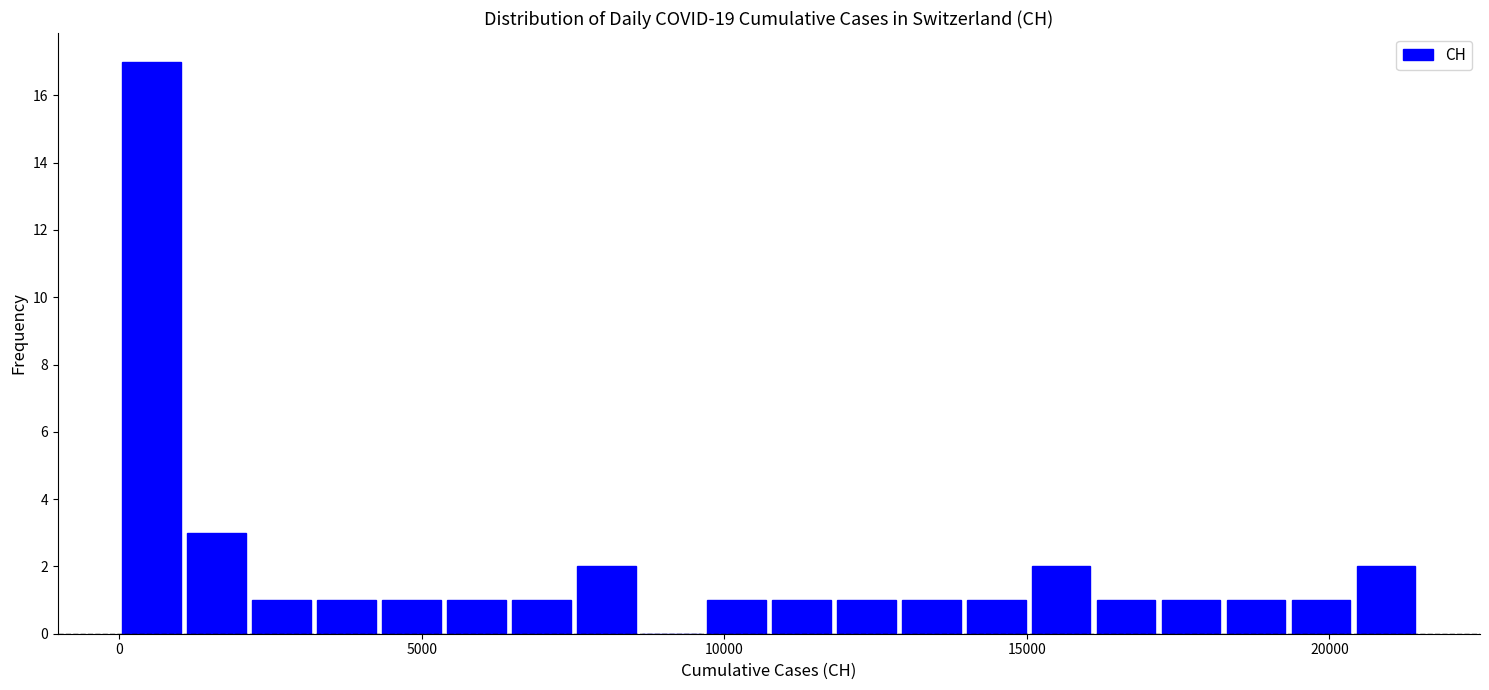

Read against the x-axis, roughly where is the centre of the tallest bar?

500